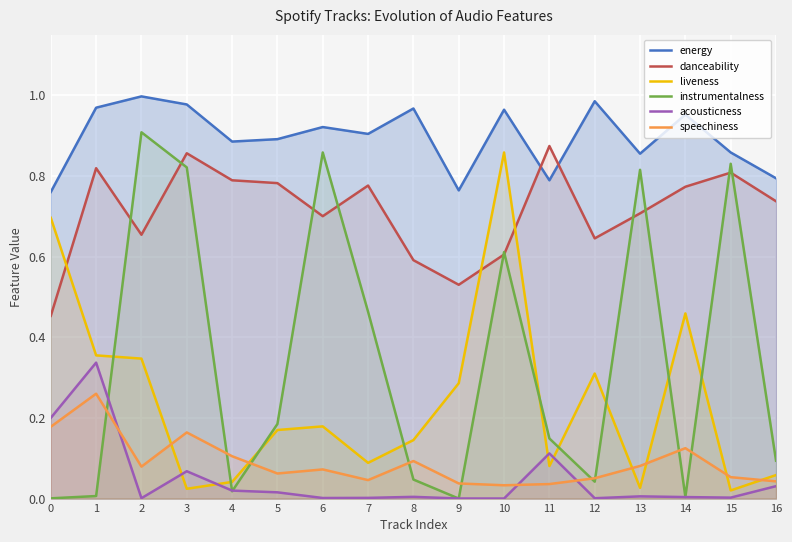

The value of instrumentalness at 15 is 0.8. True or false?

True